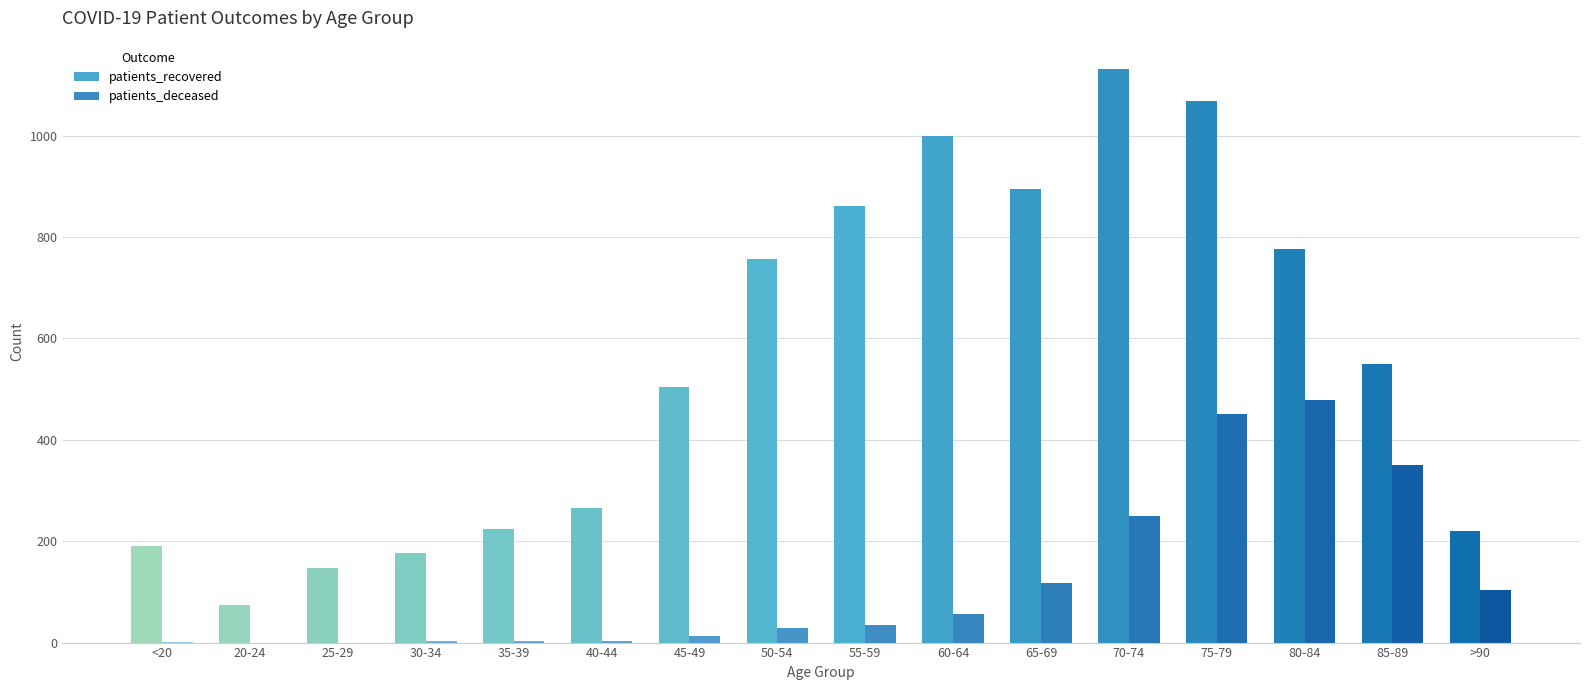

What is the approximate value of patients_deceased at 40-44?

3